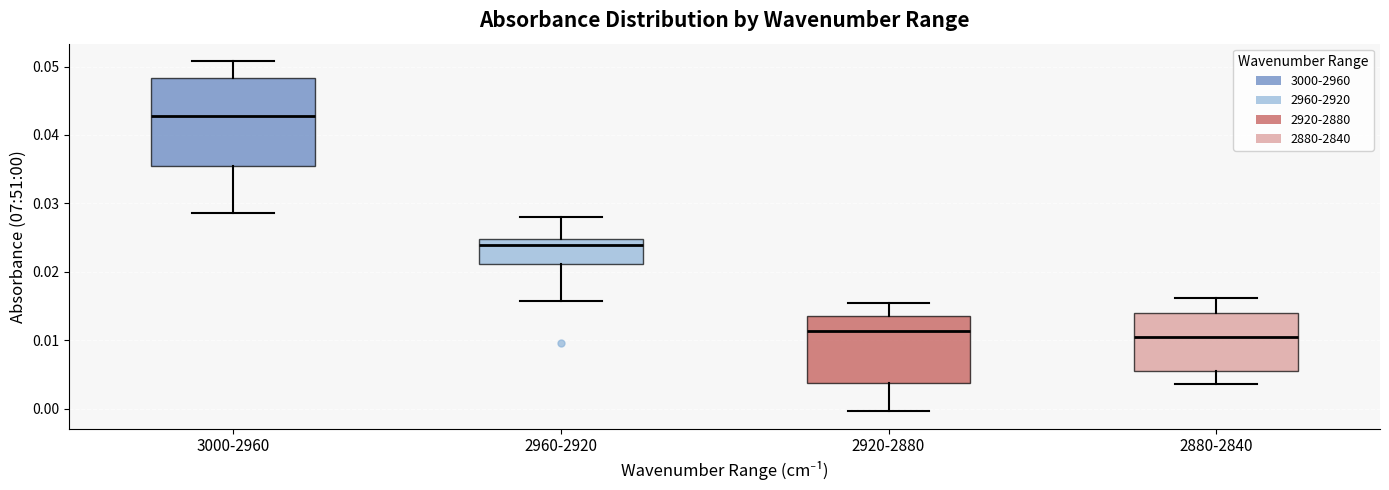

Reading left to right, read every box against the y-axis: the position of its median line, the range the box covers, and the ends of its whiskers. The values are not printed on the chart, so give them approximately, as read against the axis.

3000-2960: median 0.043, box 0.035 to 0.048, whiskers 0.029 to 0.051
2960-2920: median 0.024, box 0.021 to 0.025, whiskers 0.016 to 0.028
2920-2880: median 0.011, box 0.004 to 0.014, whiskers 0.000 to 0.016
2880-2840: median 0.010, box 0.006 to 0.014, whiskers 0.004 to 0.016